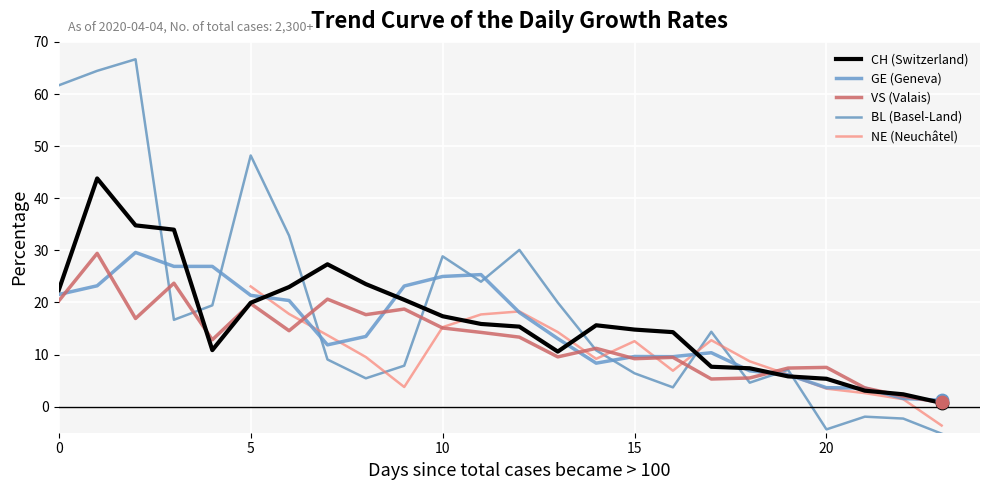

Which series contains the highest Y value?

BL (Basel-Land)